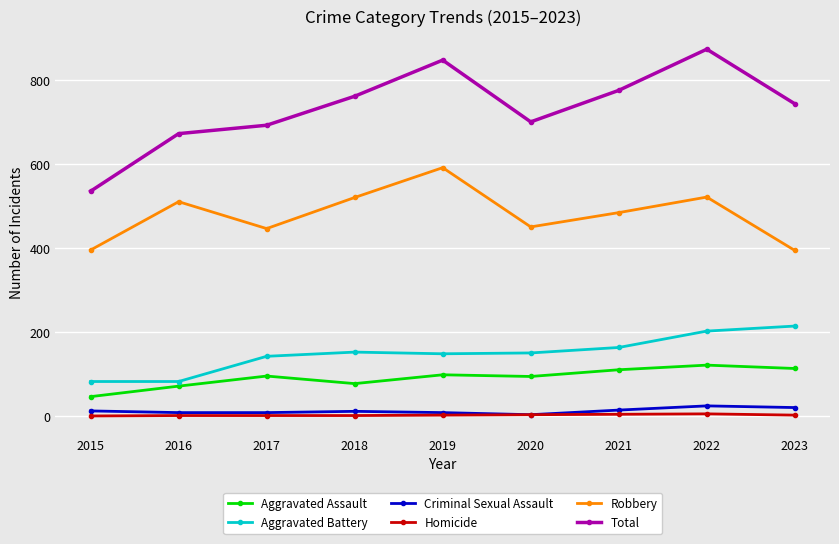

Which series has the largest range (max minus min)?

Total